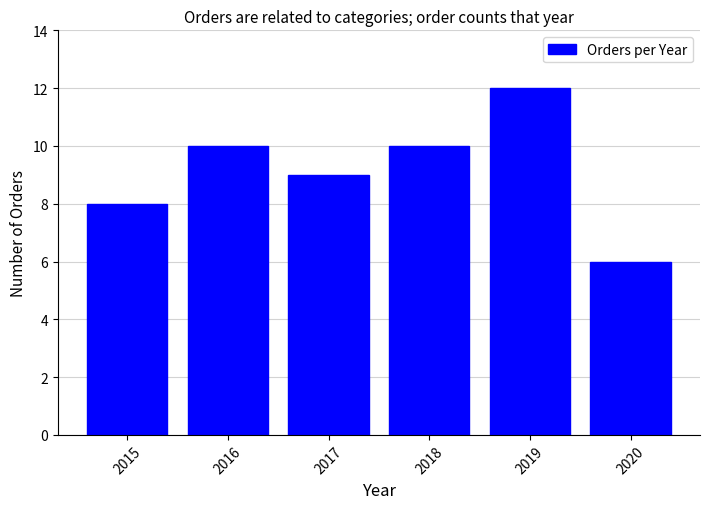

Which label corresponds to the smallest value in the chart?

2020